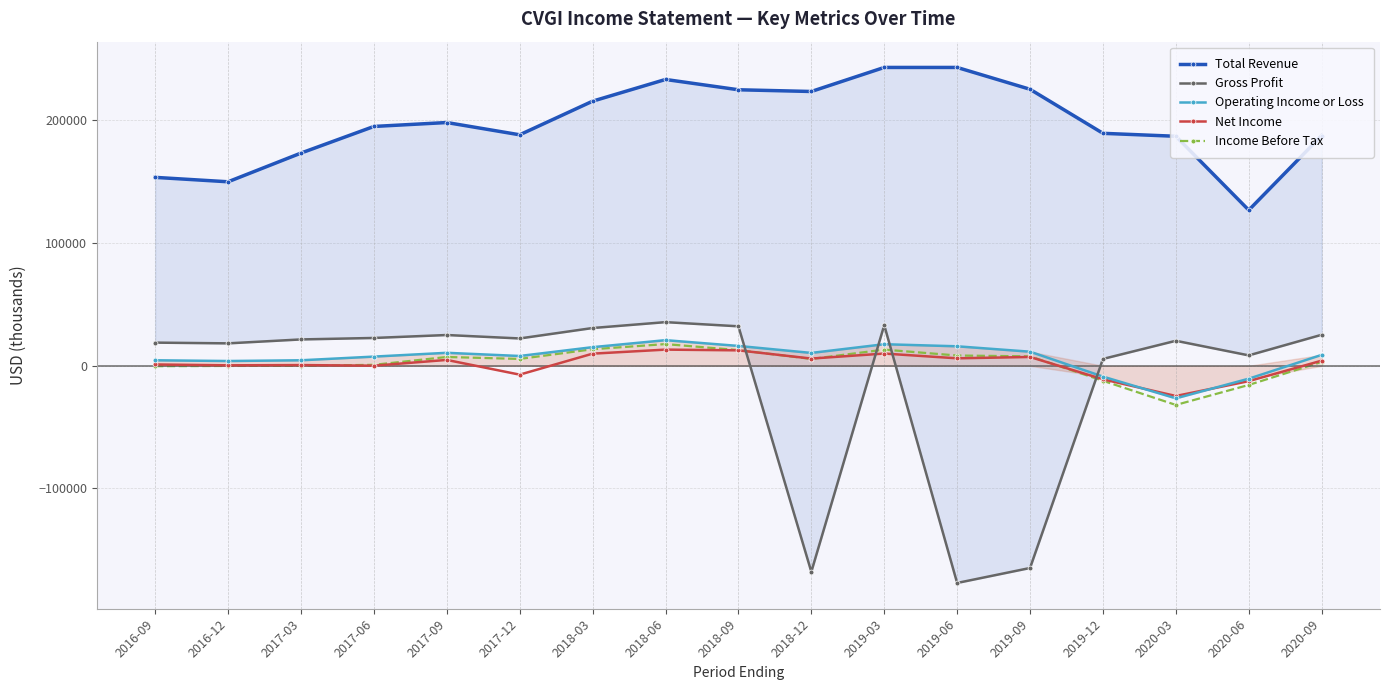

Which series has the largest range (max minus min)?

Gross Profit